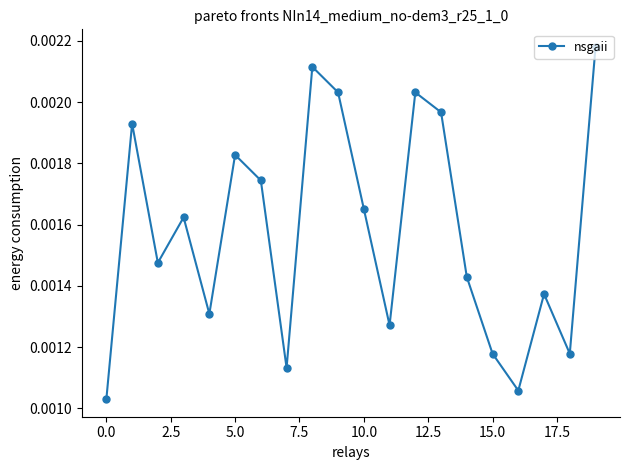

How many lines are shown in the chart?

1